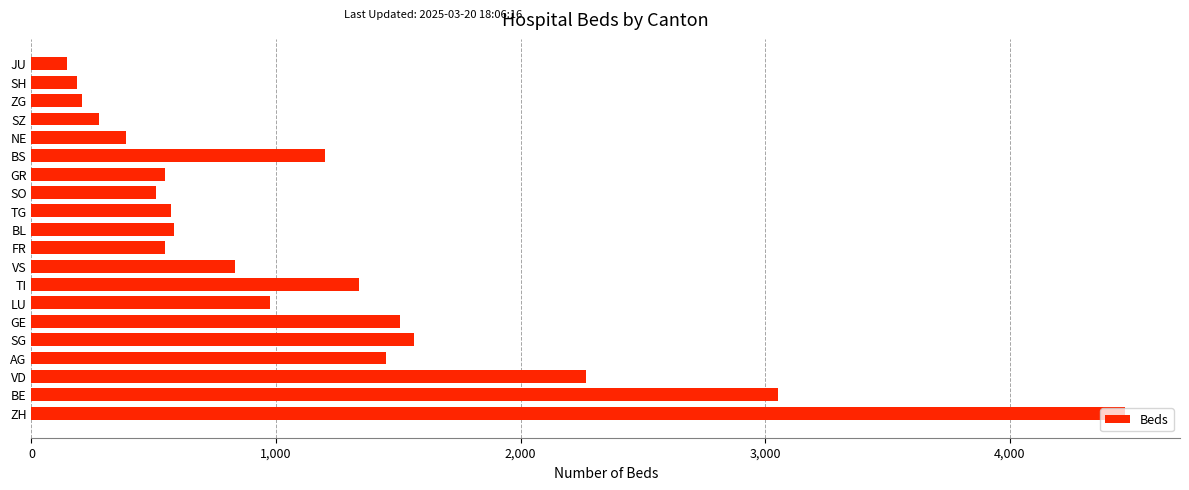

What is the ratio of the value at SG to the value at ZH?

0.3